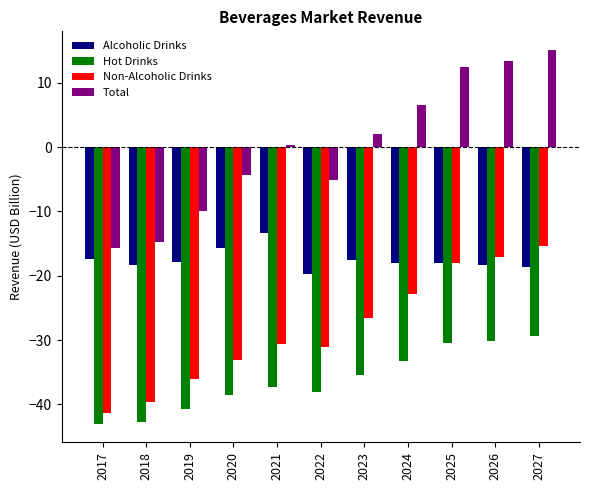

How many series are shown in this chart?

4